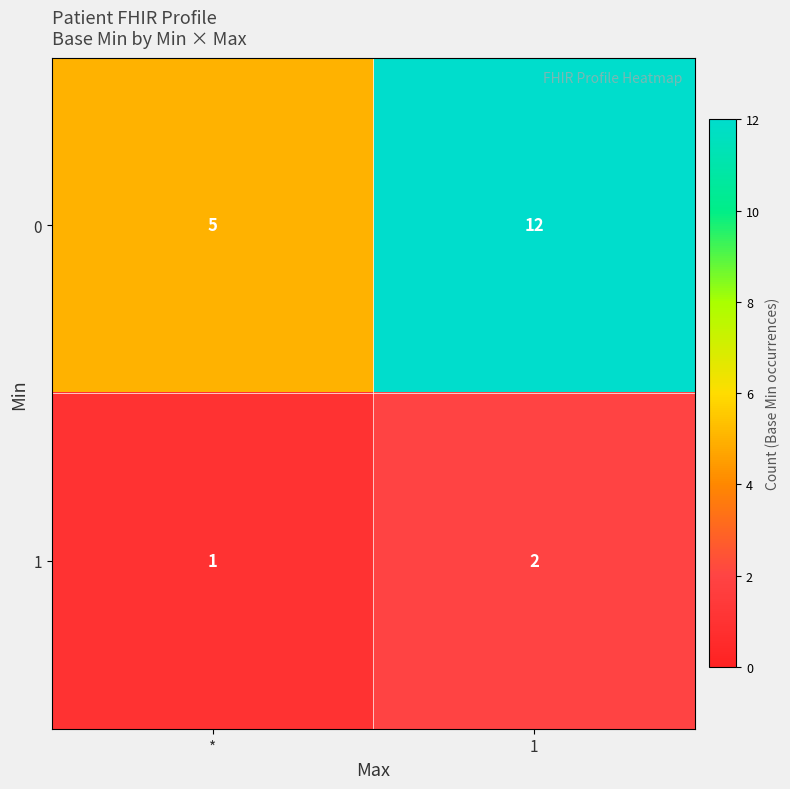

Which category has the lowest value in the 0 series?

*